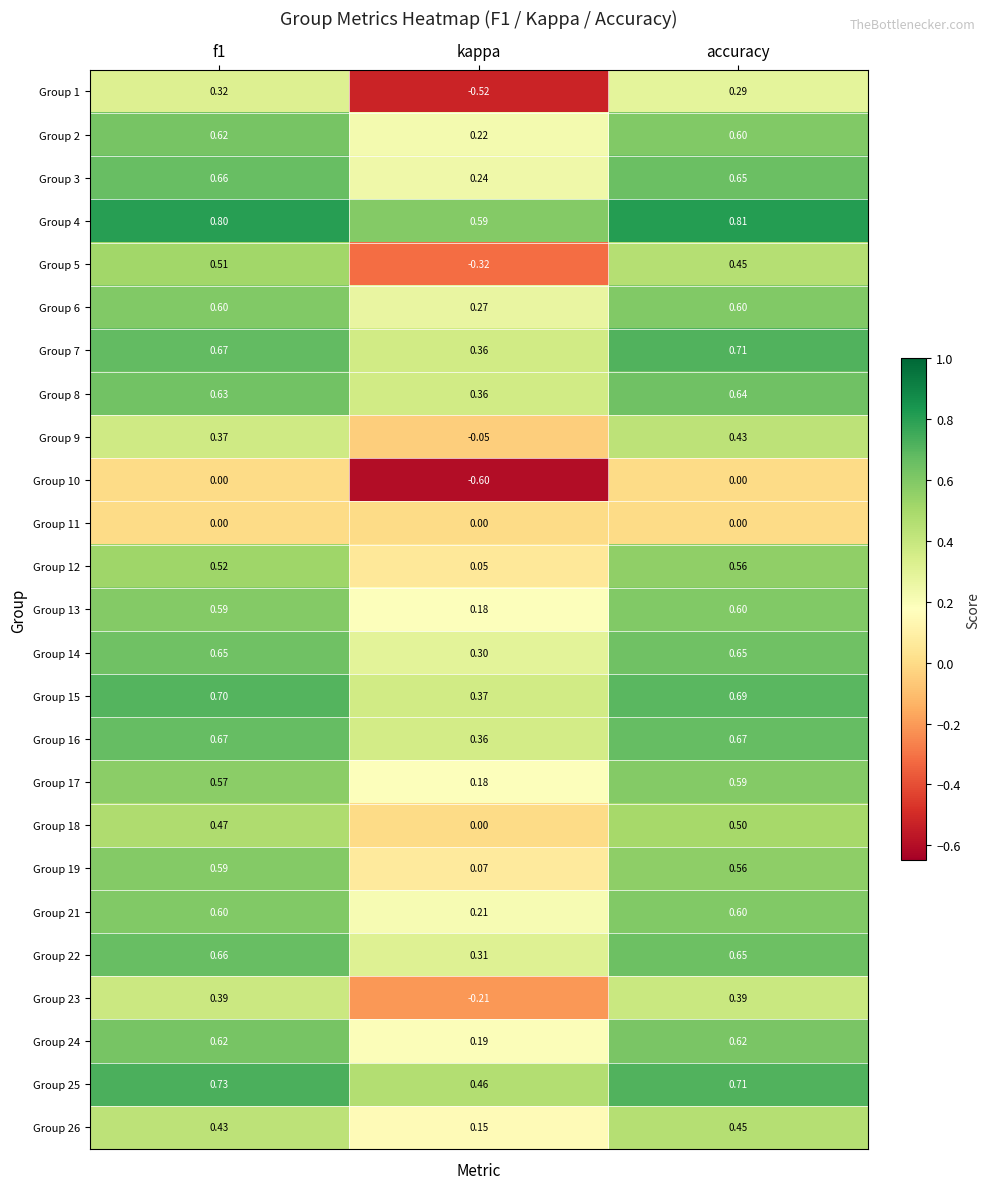

Where is Group 24 nearest to the value 0?

kappa